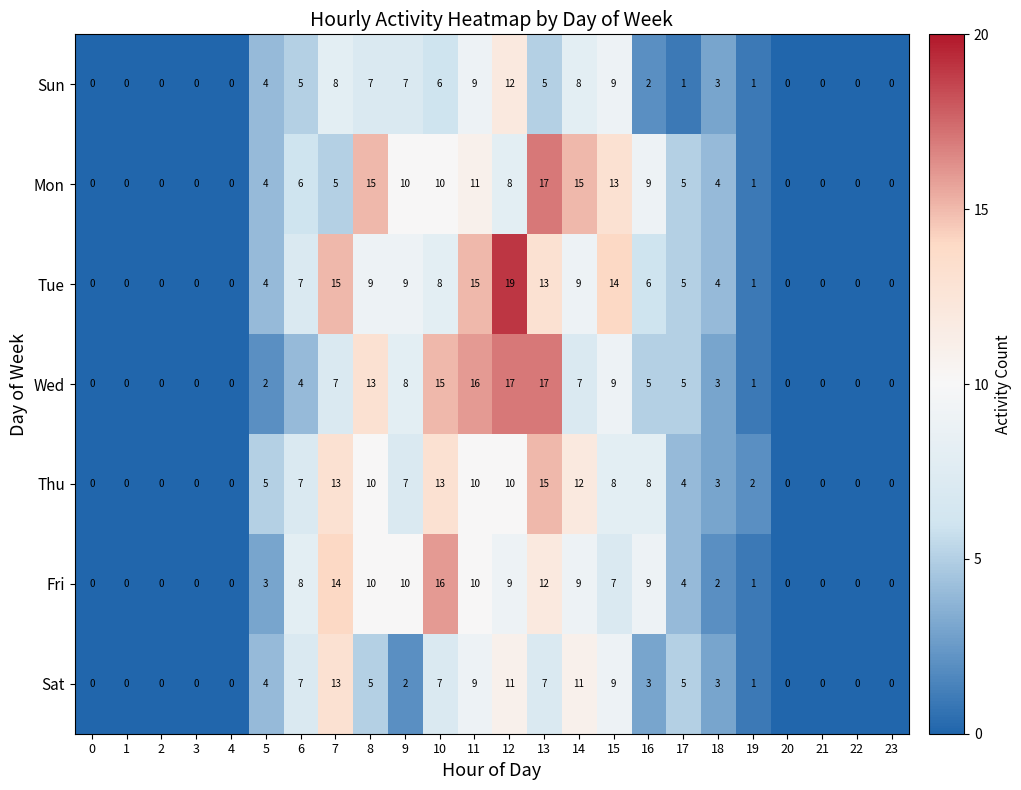

Is it true that Fri equals 1 at 19?

True